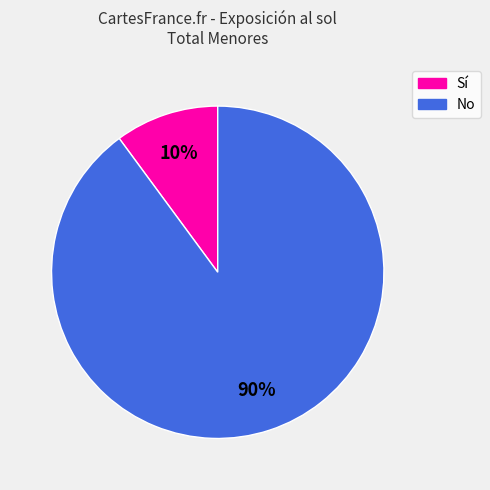

Which category has the biggest portion of the pie?

No